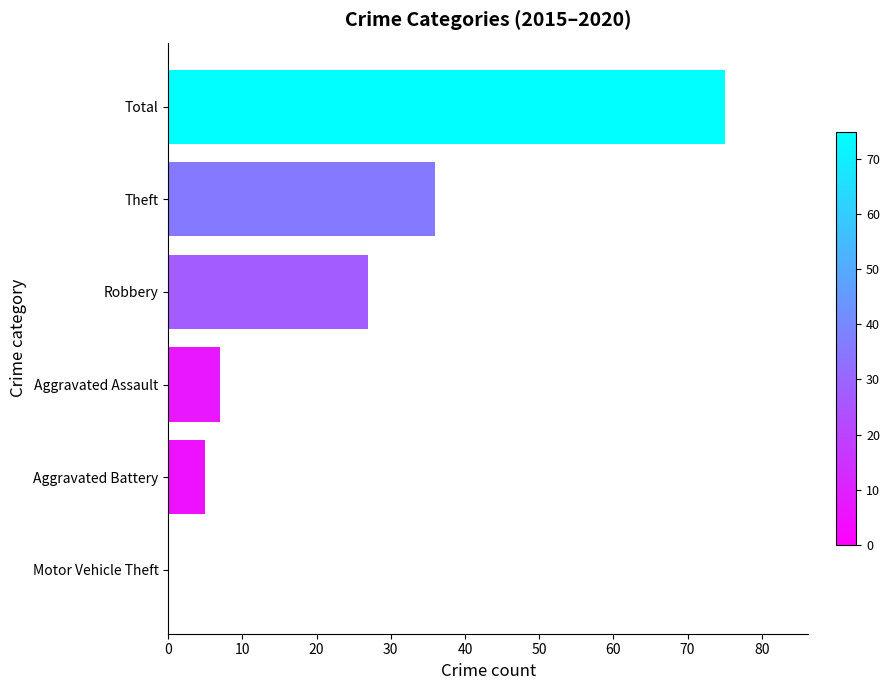

Which label corresponds to the largest value in the chart?

Total